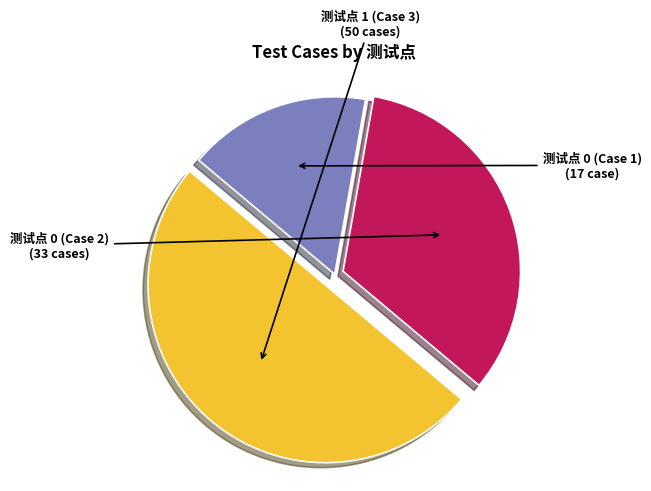

True or false: 测试点 0 (Case 1) accounts for 11% of the total.

False